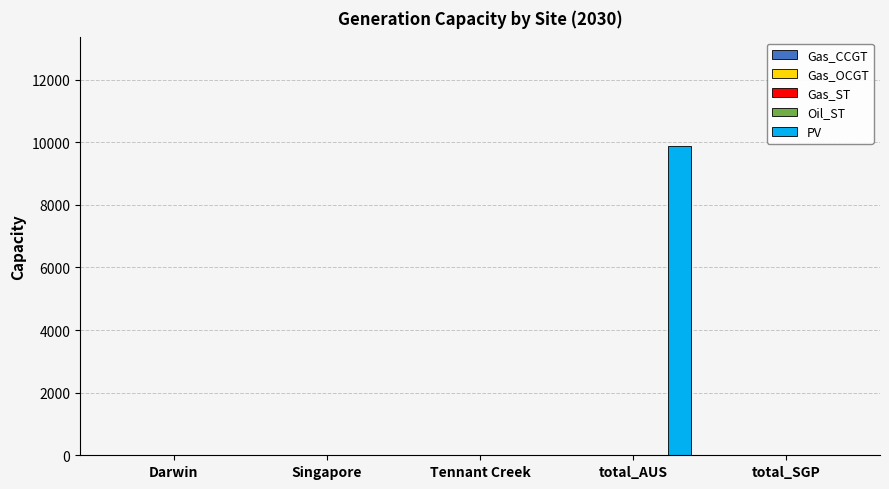

What is the maximum value shown in the chart?

9884.1